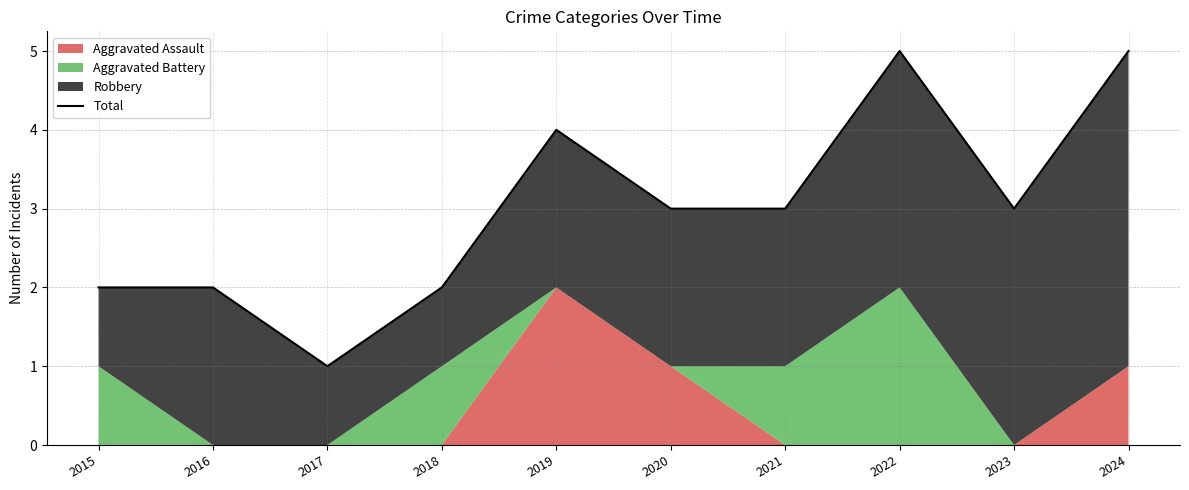

Reading left to right, list all the values displayed in this chart.

2	2	1	2	4	3	3	5	3	5